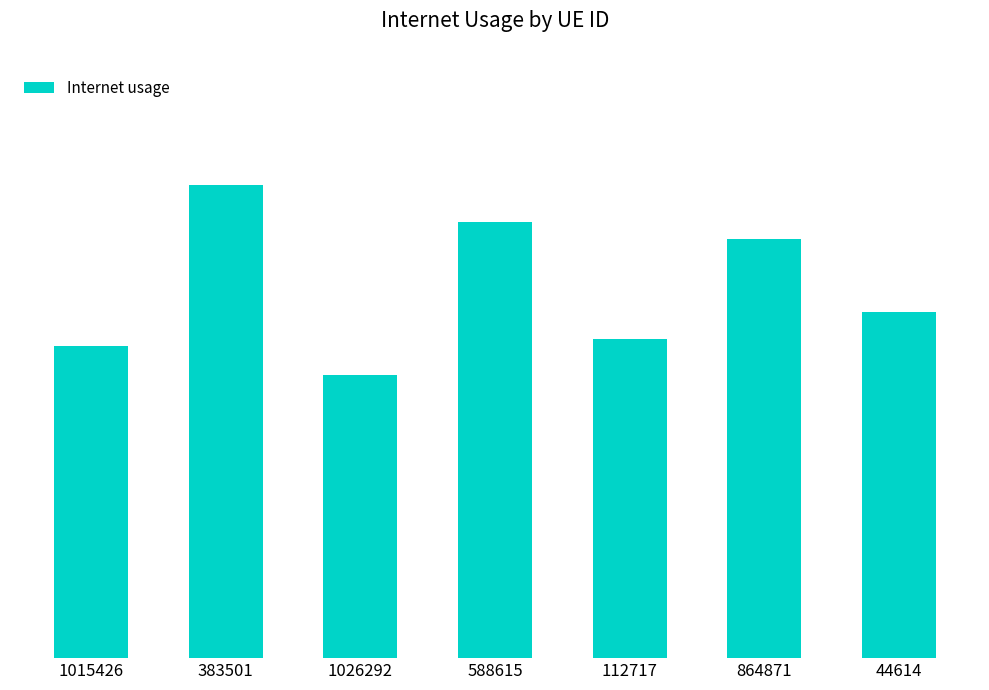

Read the value at 44614.

0.3